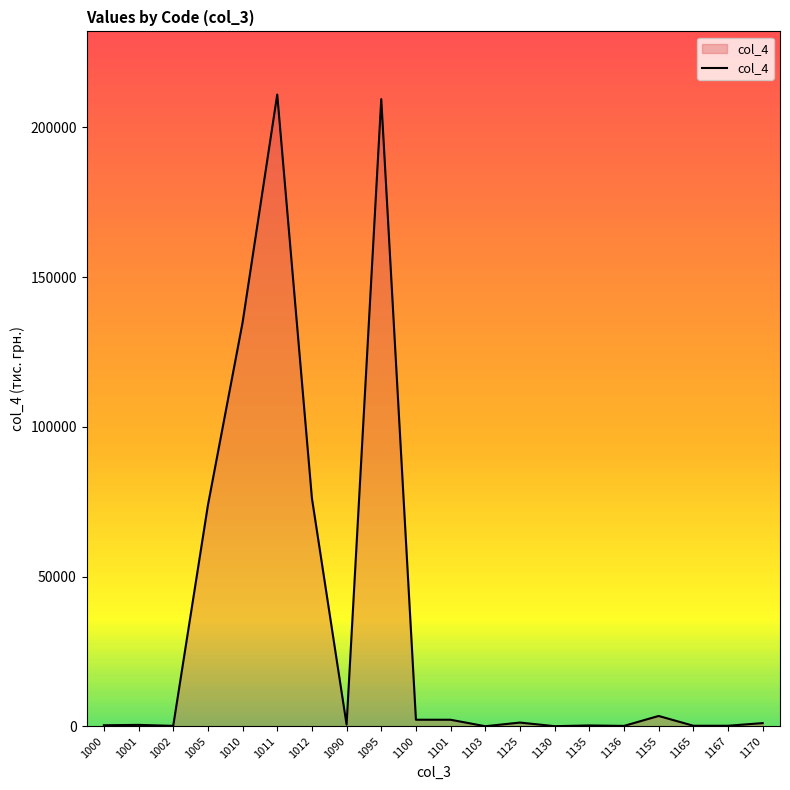

Is it true that the value at 1100 is 2171.9?

True